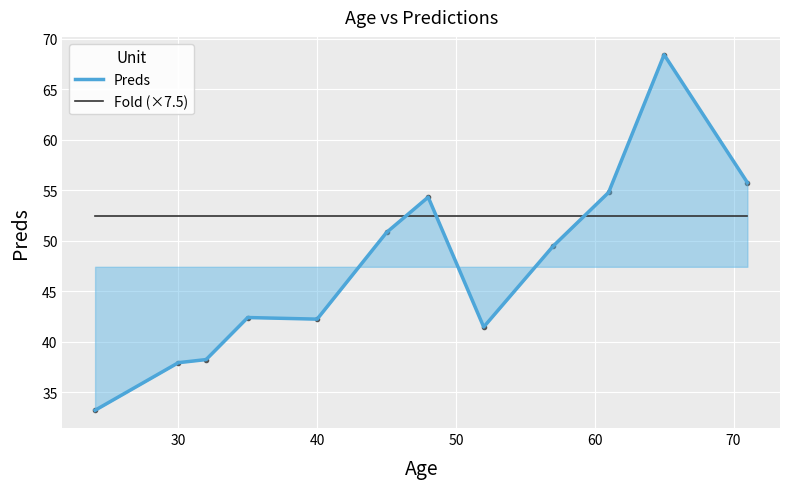

List the series in order of their overall mean, lowest first.

Preds, Fold (×7.5)